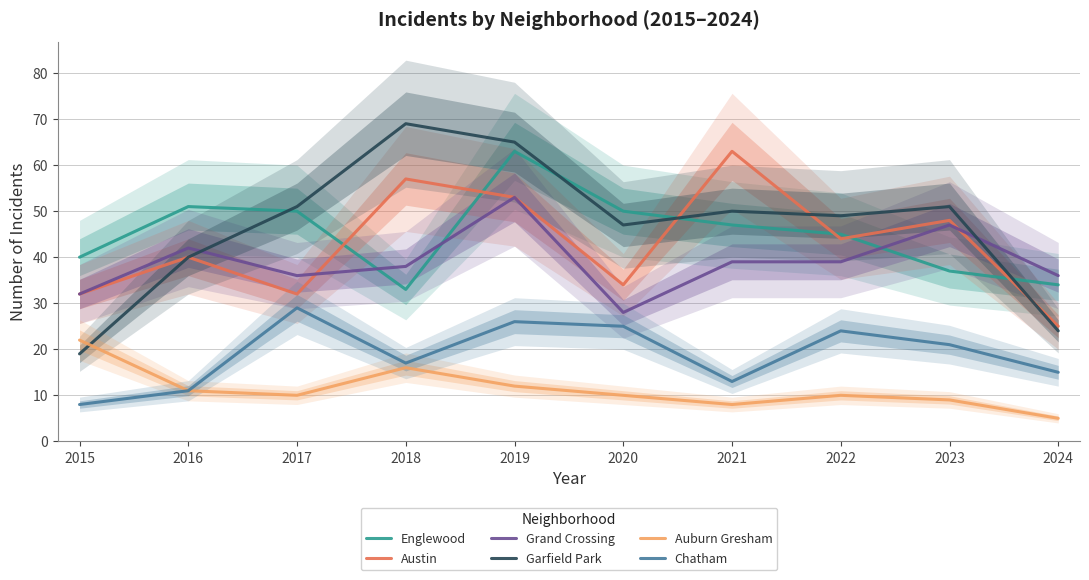

Reading left to right, extract all data points from this chart.

Englewood: 40	51	50	33	63	50	47	45	37	34
Austin: 32	40	32	57	53	34	63	44	48	25
Grand Crossing: 32	42	36	38	53	28	39	39	47	36
Garfield Park: 19	40	51	69	65	47	50	49	51	24
Auburn Gresham: 22	11	10	16	12	10	8	10	9	5
Chatham: 8	11	29	17	26	25	13	24	21	15